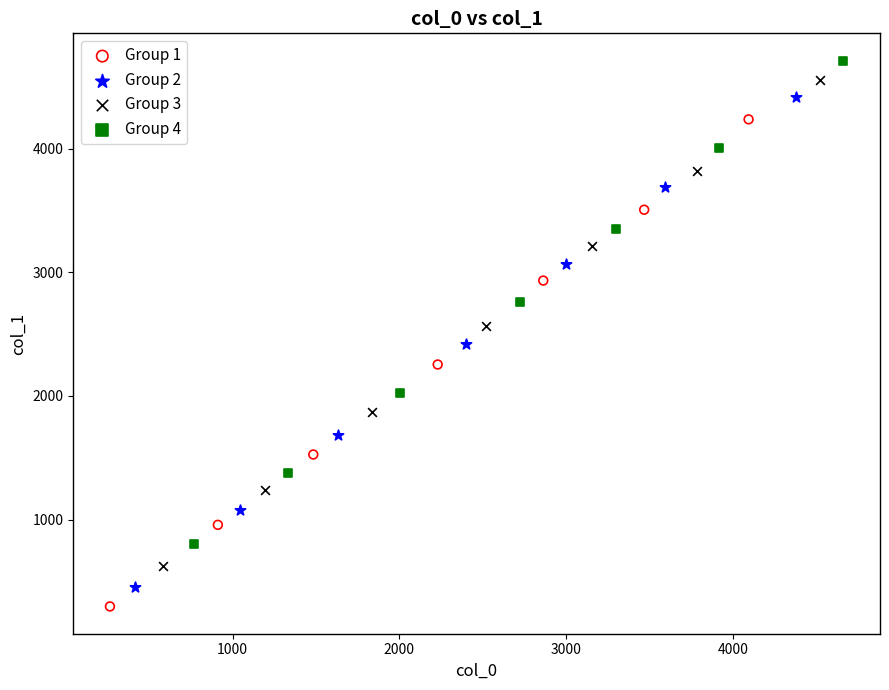

Which series has the widest spread of Y values?

Group 2